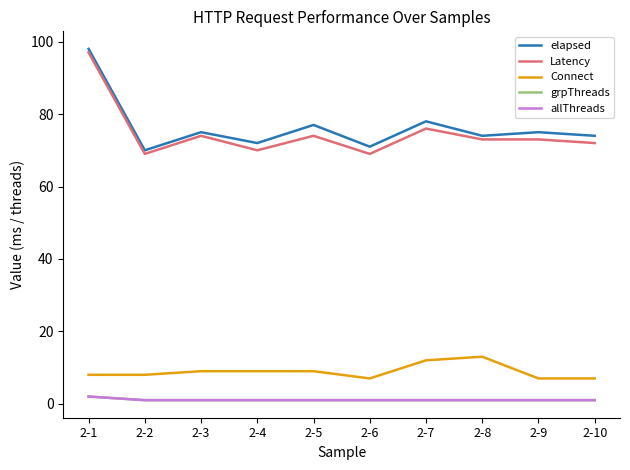

Is this an area chart (filled region under the line)?

No